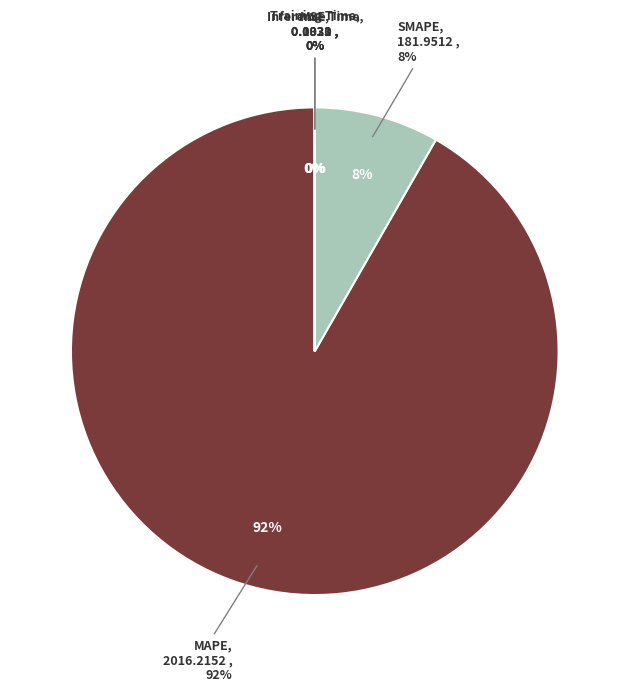

Which category accounts for the majority?

MAPE